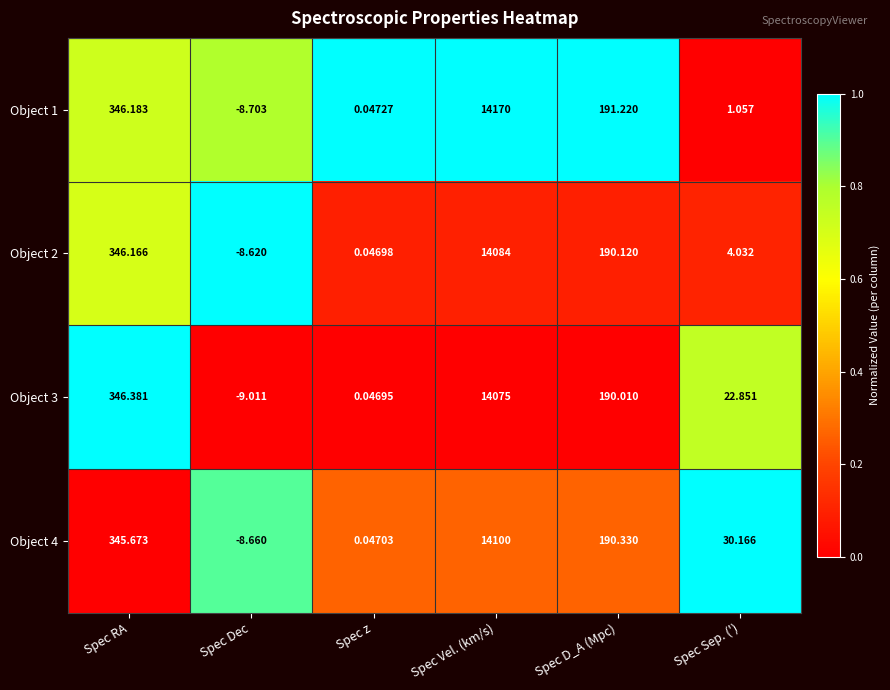

At which label does Object 4 first exceed 190?

Spec RA